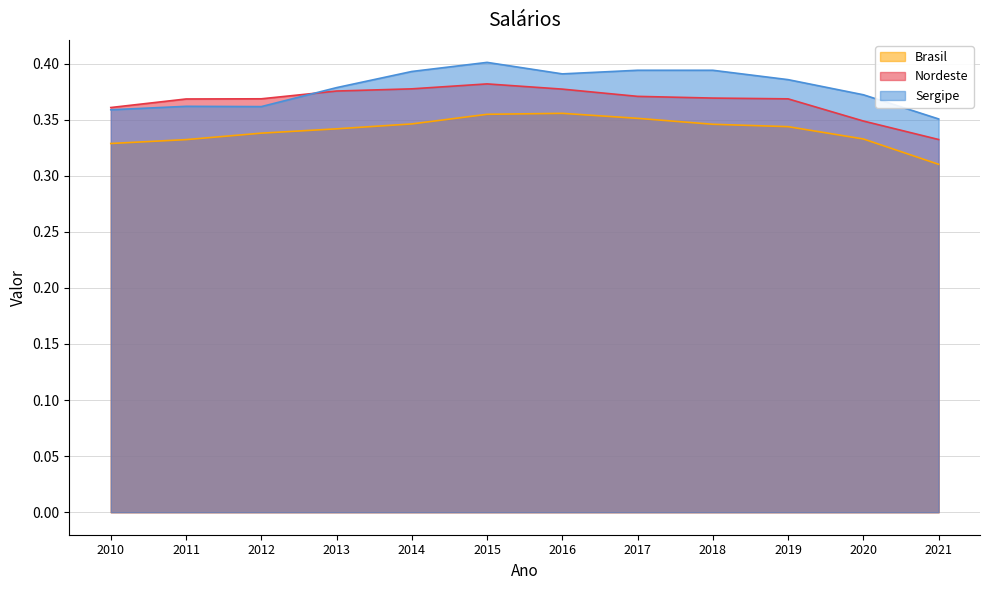

Which series has the largest range (max minus min)?

Sergipe